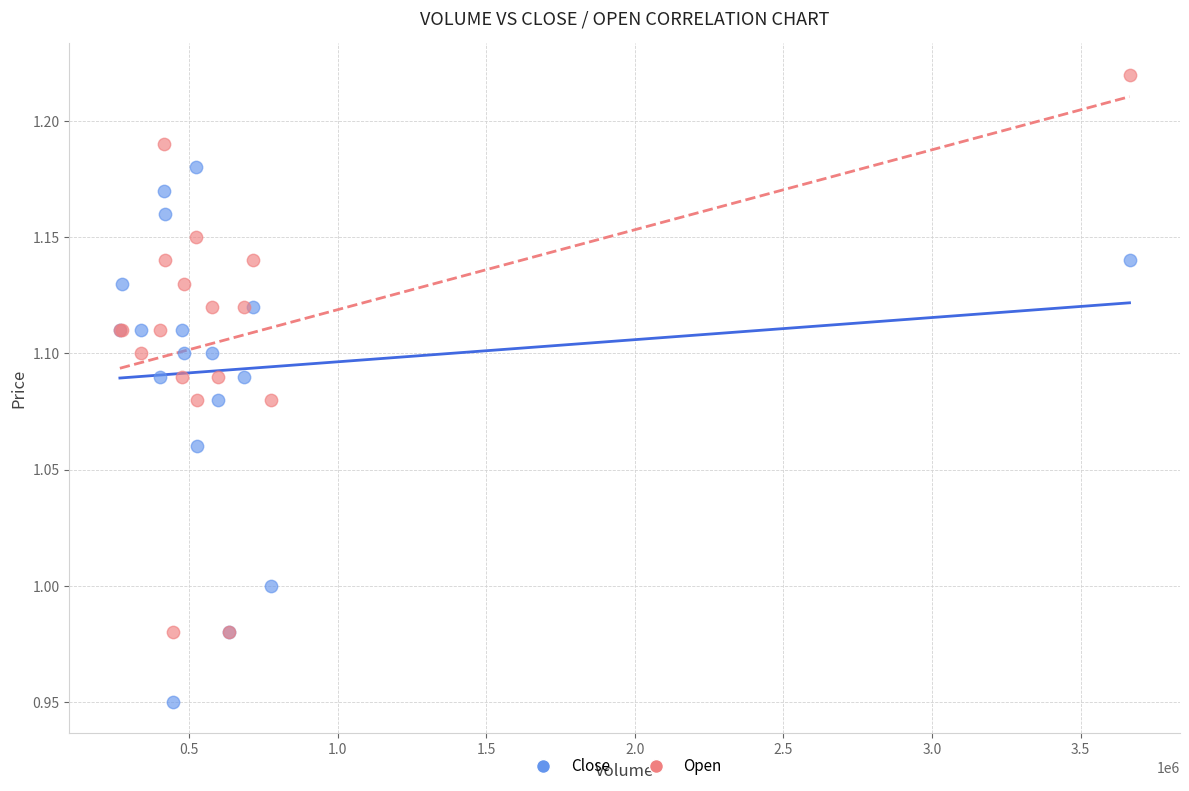

What are all the series names shown in the legend?

Close, Open